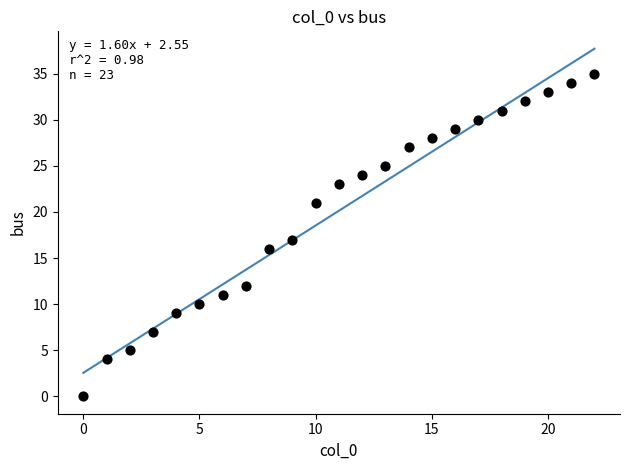

What is the range of Y values (max minus min)?

35